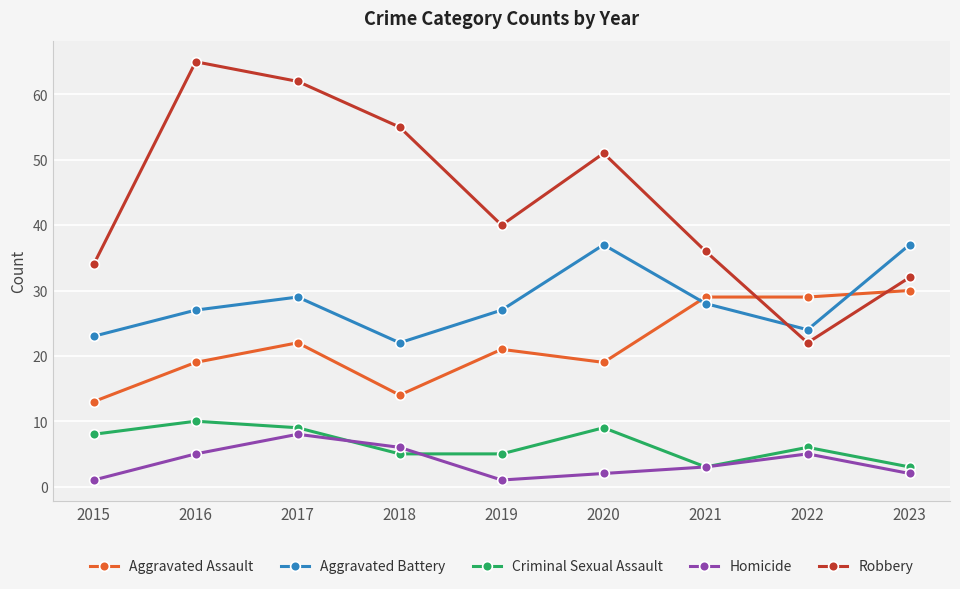

Is it true that Aggravated Assault equals 8 at 2016?

False